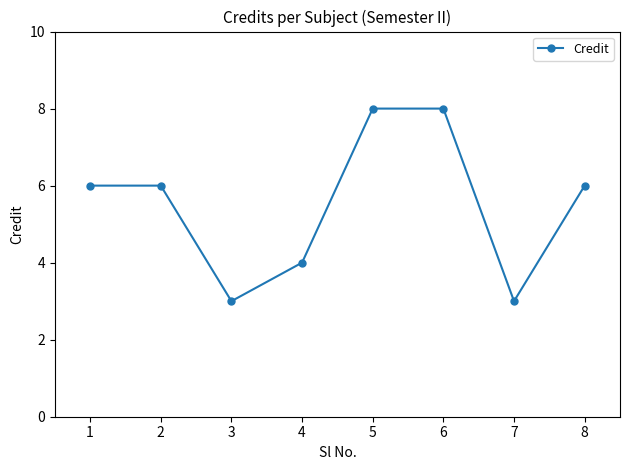

The value at 6 is 2. True or false?

False